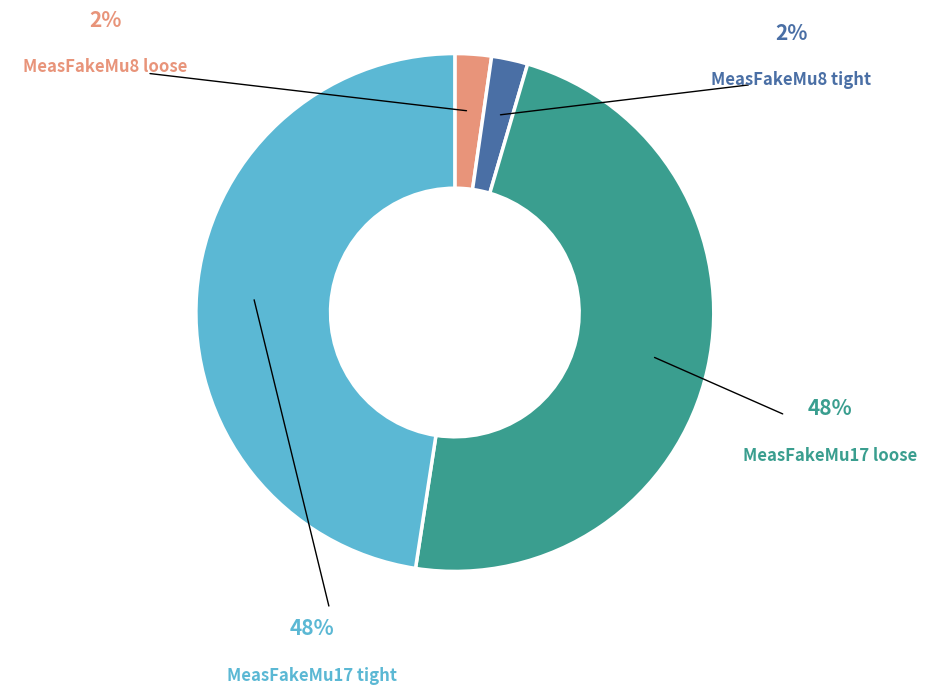

Is there any slice that represents more than half of the pie?

No